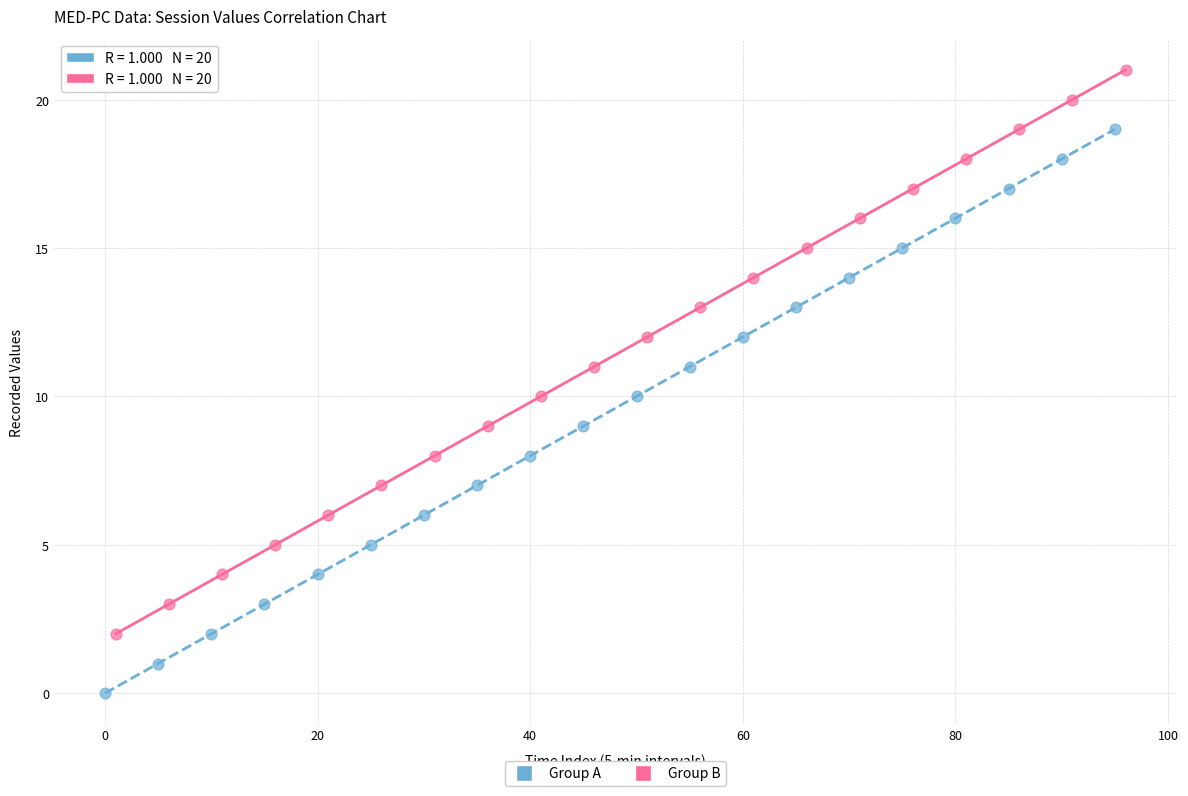

Which series reaches the maximum Y coordinate?

Group B